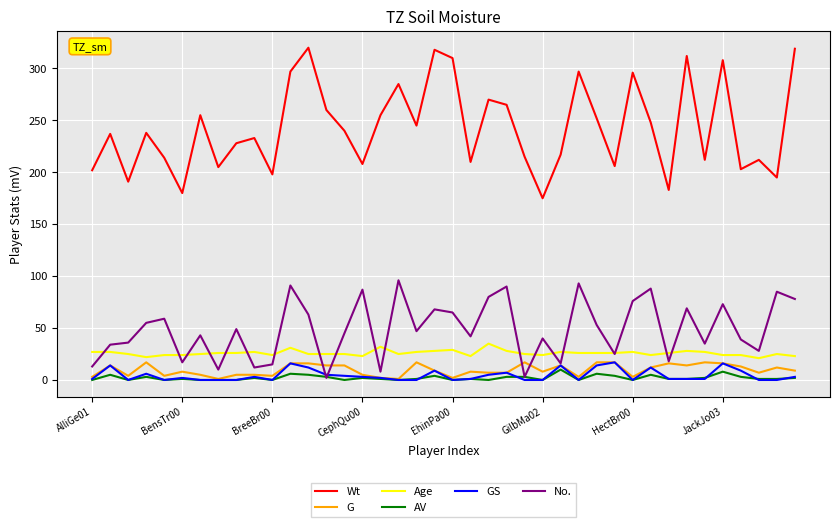

Does the chart have visible grid lines?

Yes